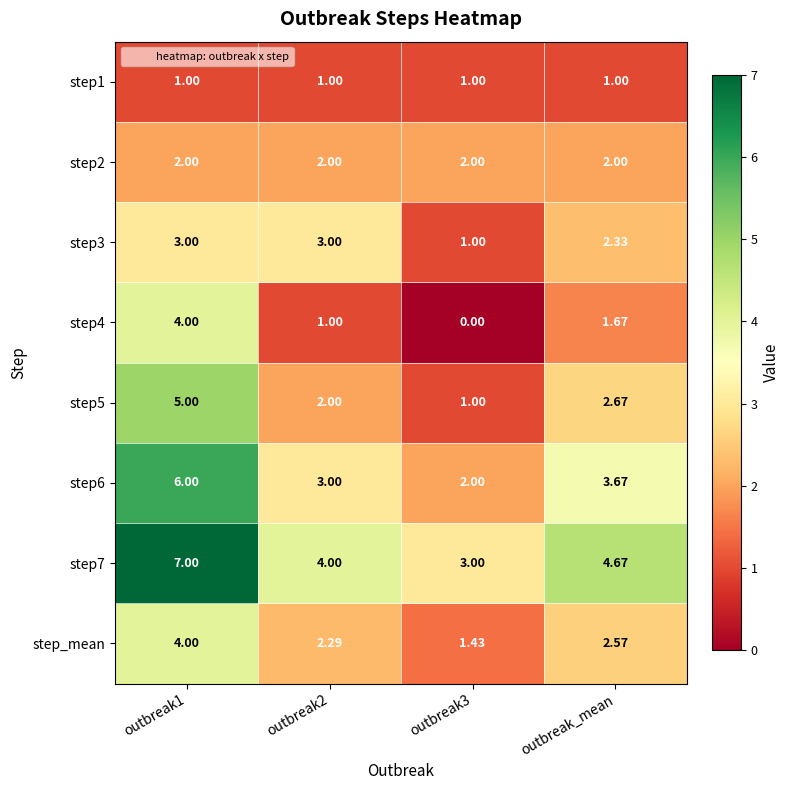

Is the value of step6 at outbreak_mean greater than the value of step4 at outbreak2?

Yes